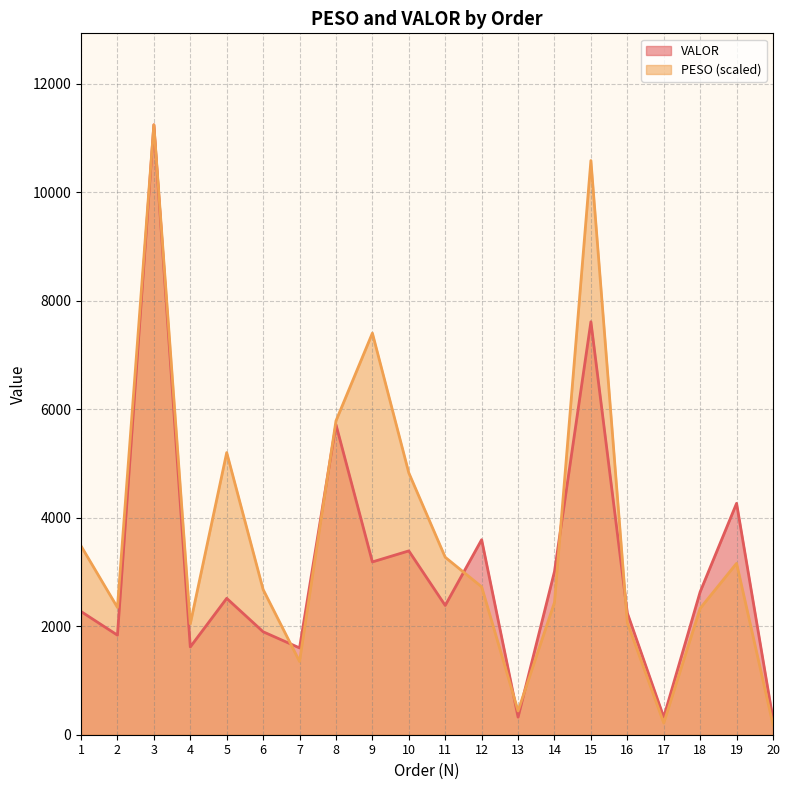

List the series in order of their peak value, lowest first.

PESO, VALOR